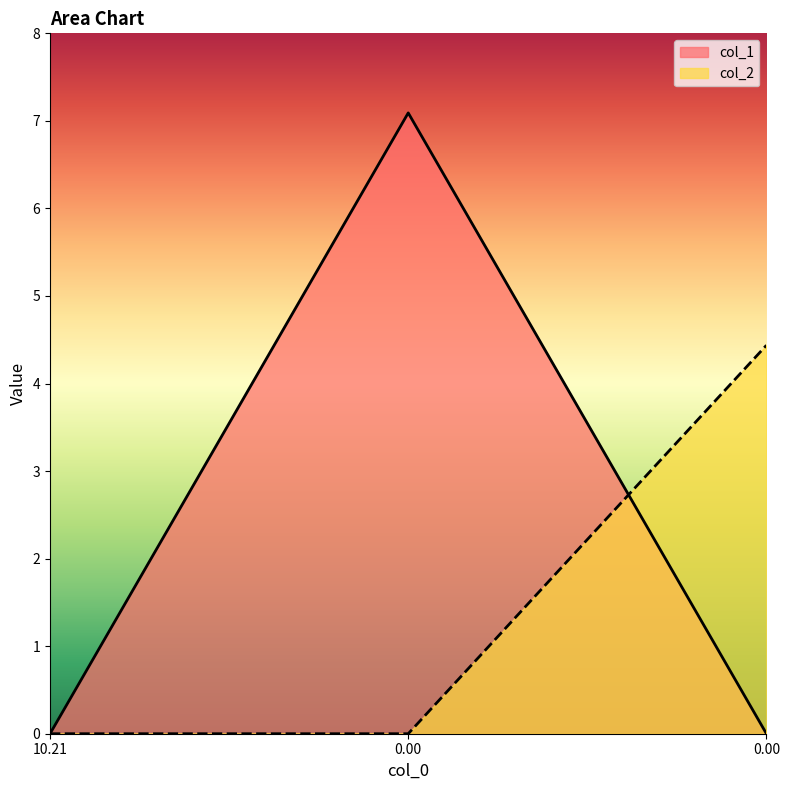

What is the total value across all series at 0.0?

7.1